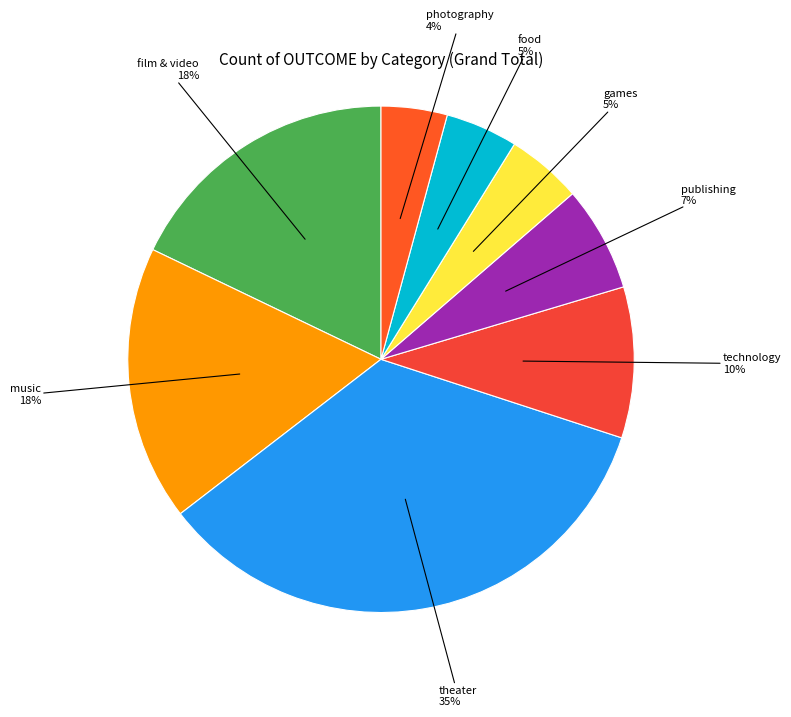

Does film & video account for over 50% of the chart?

No